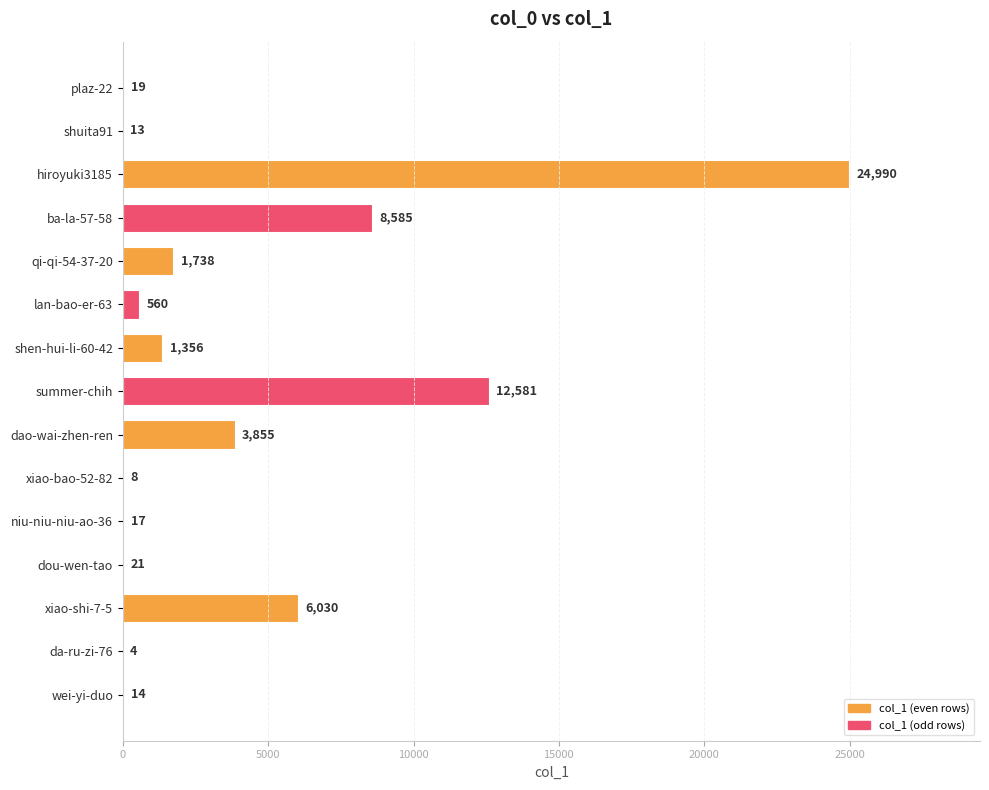

Which category has the highest value across all series?

hiroyuki3185